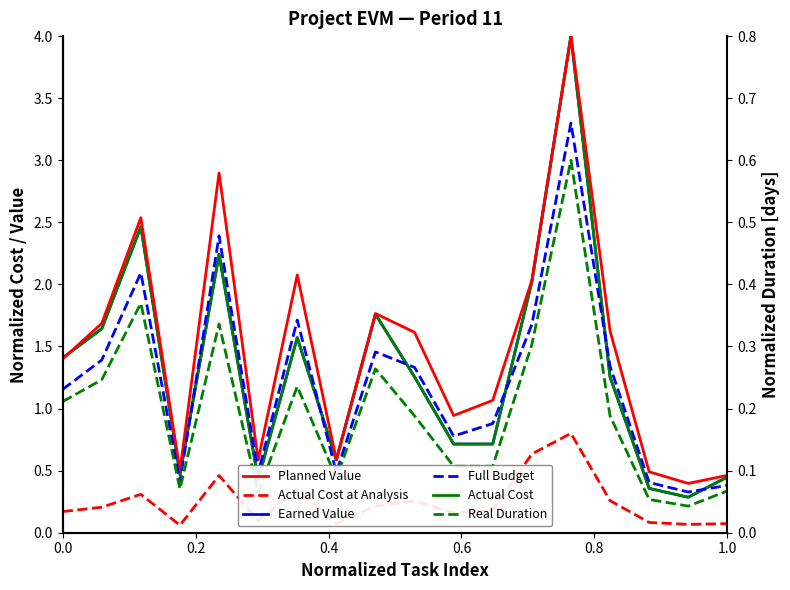

True or false: Actual Cost at Analysis Date and Earned Value intersect in this chart.

True